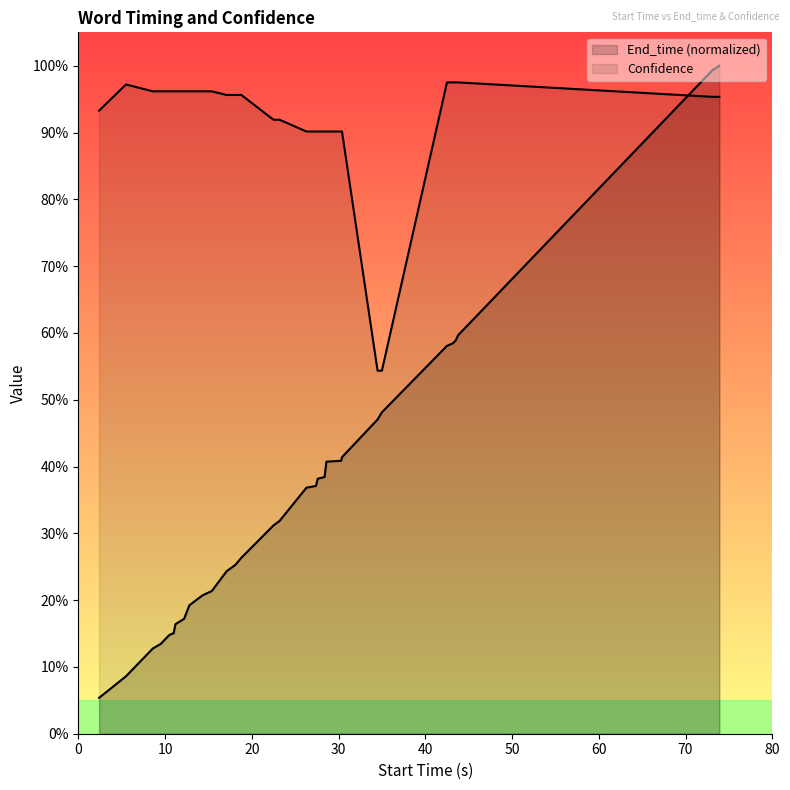

Reading left to right, list all the values displayed in this chart.

End_time: 0.1	0.1	0.1	0.1	0.1	0.1	0.2	0.2	0.2	0.2	0.2	0.2	0.2	0.3	0.3	0.3	0.3	0.4	0.4	0.4	0.4	0.4	0.4	0.4	0.5	0.5	0.6	0.6	0.6	0.6	1.0	1.0
Confidence: 0.9	1.0	1.0	1.0	1.0	1.0	1.0	1.0	1.0	1.0	1.0	1.0	1.0	1.0	1.0	0.9	0.9	0.9	0.9	0.9	0.9	0.9	0.9	0.9	0.5	0.5	1.0	1.0	1.0	1.0	1.0	1.0